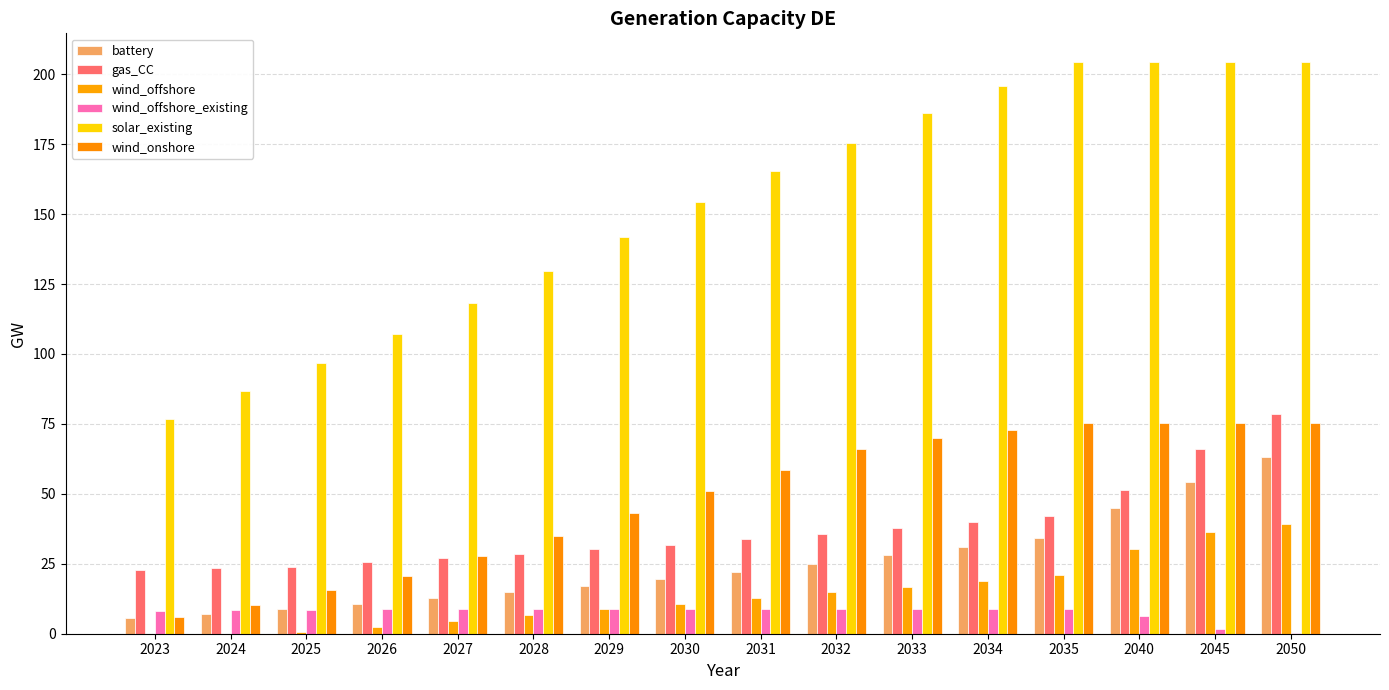

What are all the series names shown in the legend?

battery, gas_CC, wind_offshore, wind_offshore_existing, solar_existing, wind_onshore